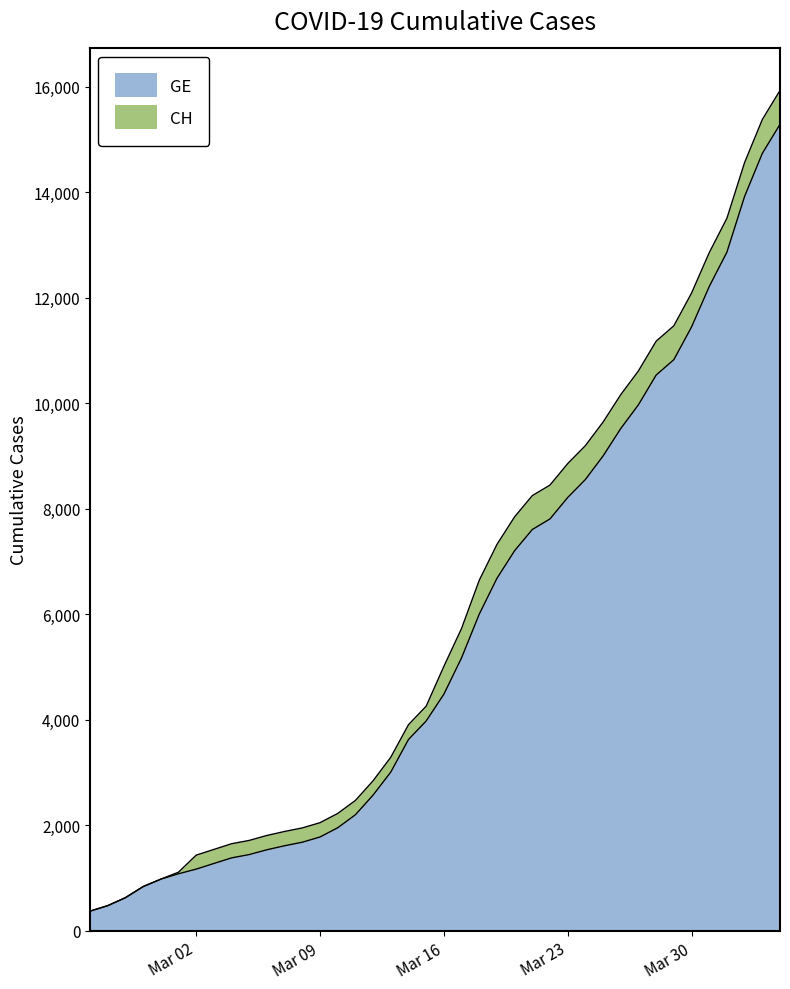

Which category has the highest value in the CH series?

2020-04-04